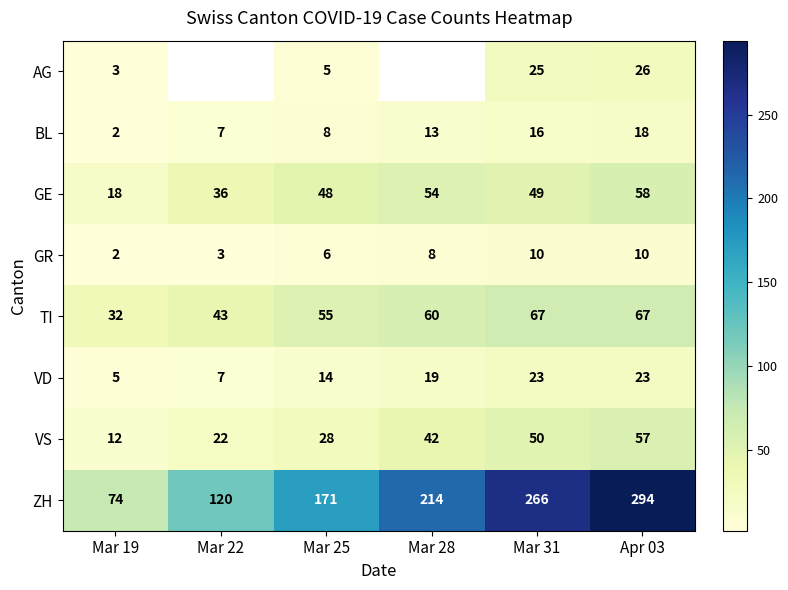

True or false: GE has a value of 93.5 at Apr 03.

False